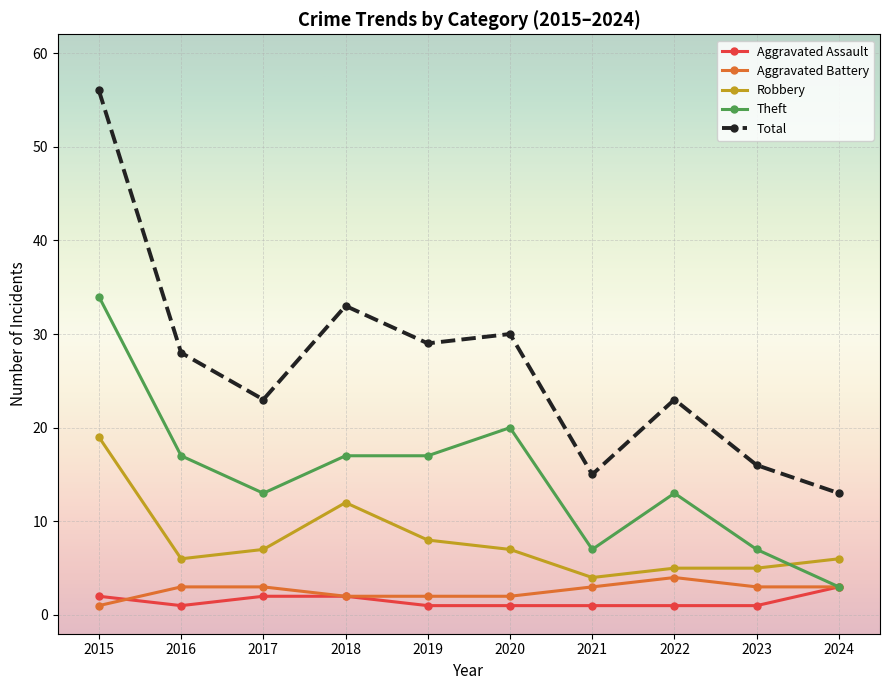

Rank the series at 2021 from highest to lowest value.

Total, Theft, Robbery, Aggravated Battery, Aggravated Assault